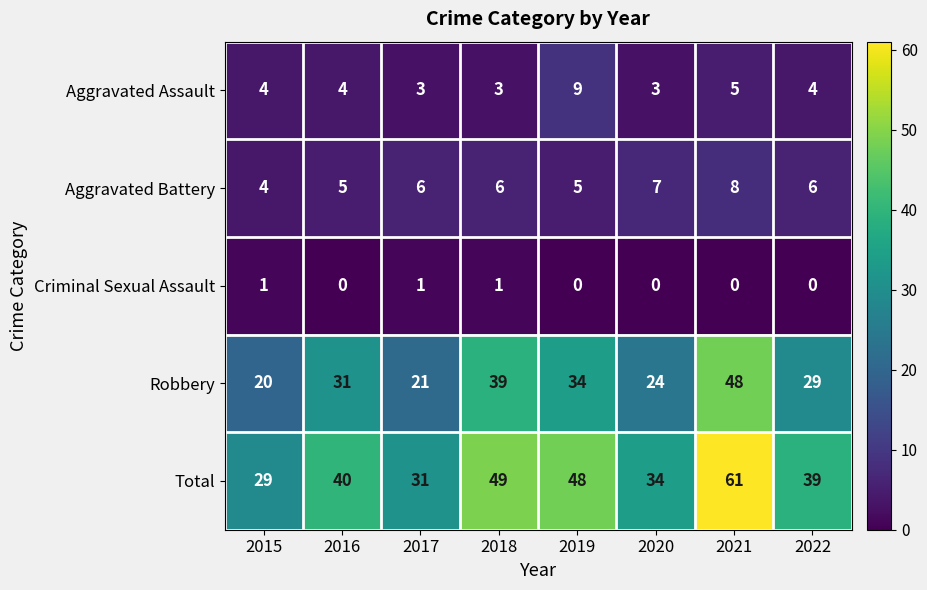

What is the sum of the Total values at 2018 and 2022?

88